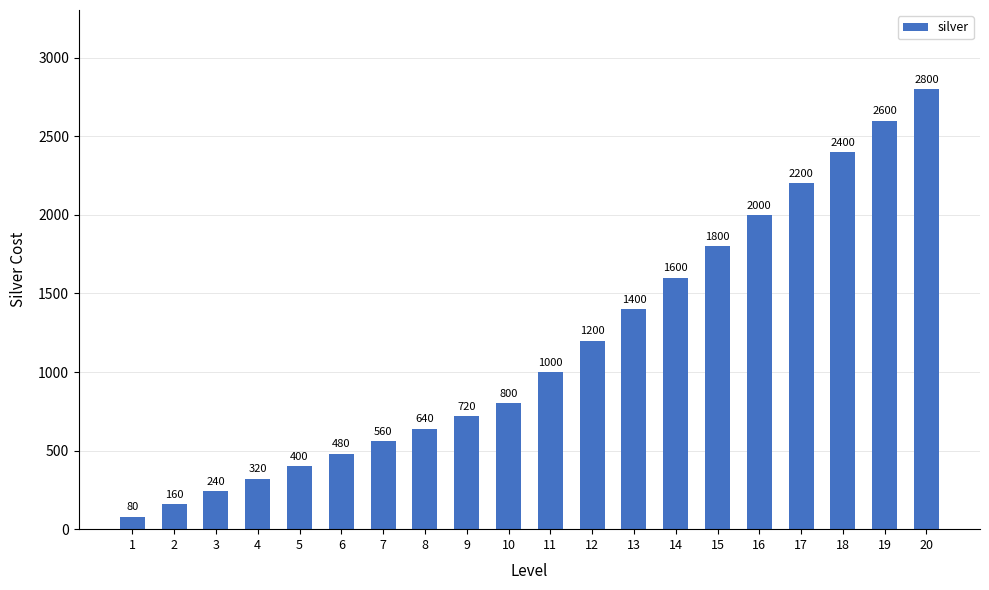

Read the value at 13, to the nearest 100.

1400